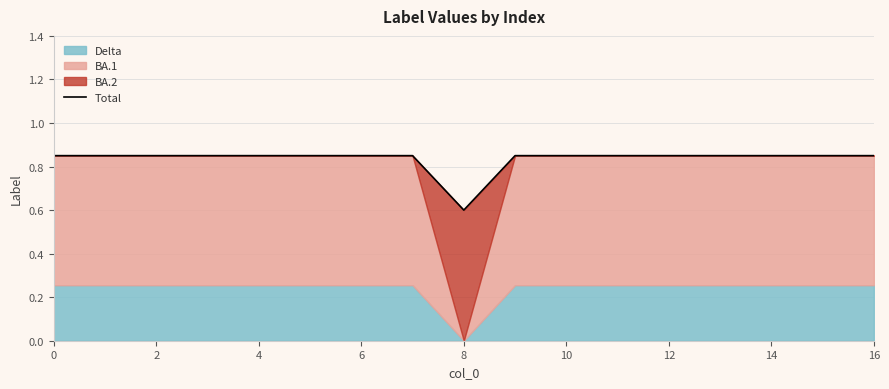

What is the sum of the values at 9 and 11?

1.7